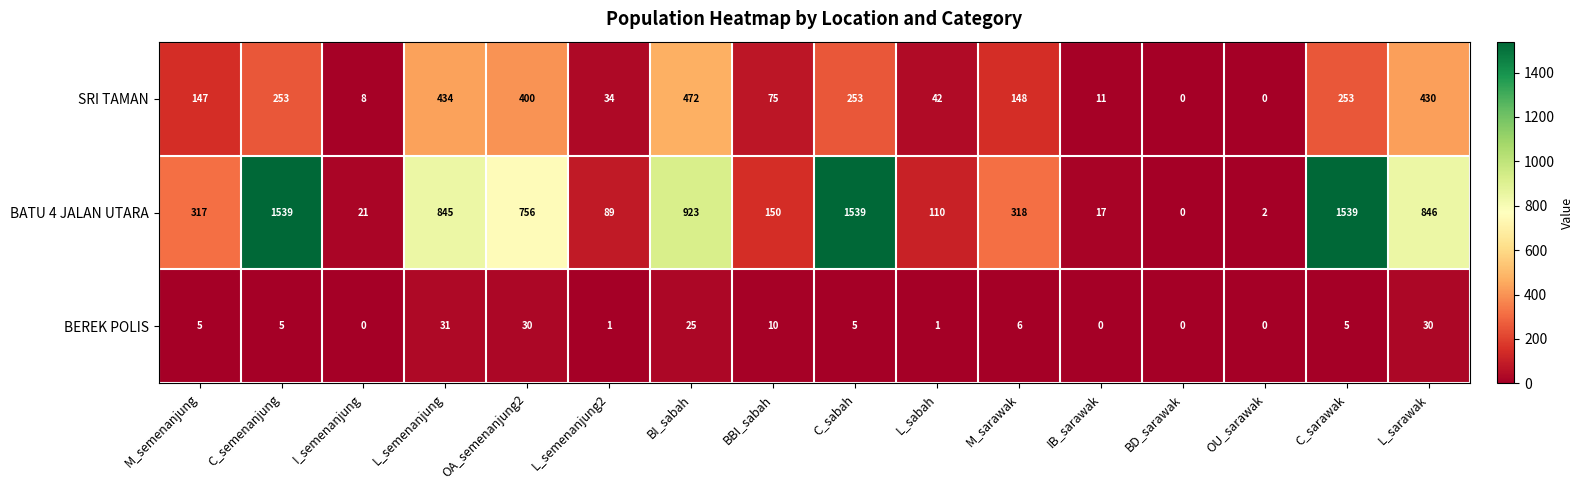

Which series has the largest total across all categories?

BATU 4 JALAN UTARA